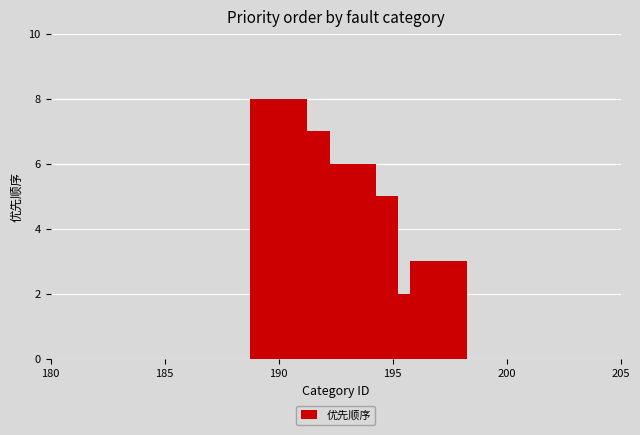

What is the value of the 1st bar from the left?

8